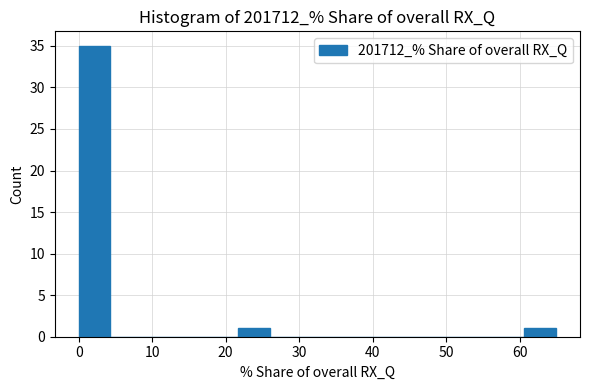

Reading left to right, list every bar in this chart as the range it spans on the x-axis followed by its height. Neither the bar edges nor the heights are printed on the chart, so give them approximately, as read against the axes.

0 to 4: 35
4 to 9: 0
9 to 13: 0
13 to 17: 0
17 to 22: 0
22 to 26: 1
26 to 30: 0
30 to 35: 0
35 to 39: 0
39 to 43: 0
43 to 48: 0
48 to 52: 0
52 to 56: 0
56 to 61: 0
61 to 65: 1